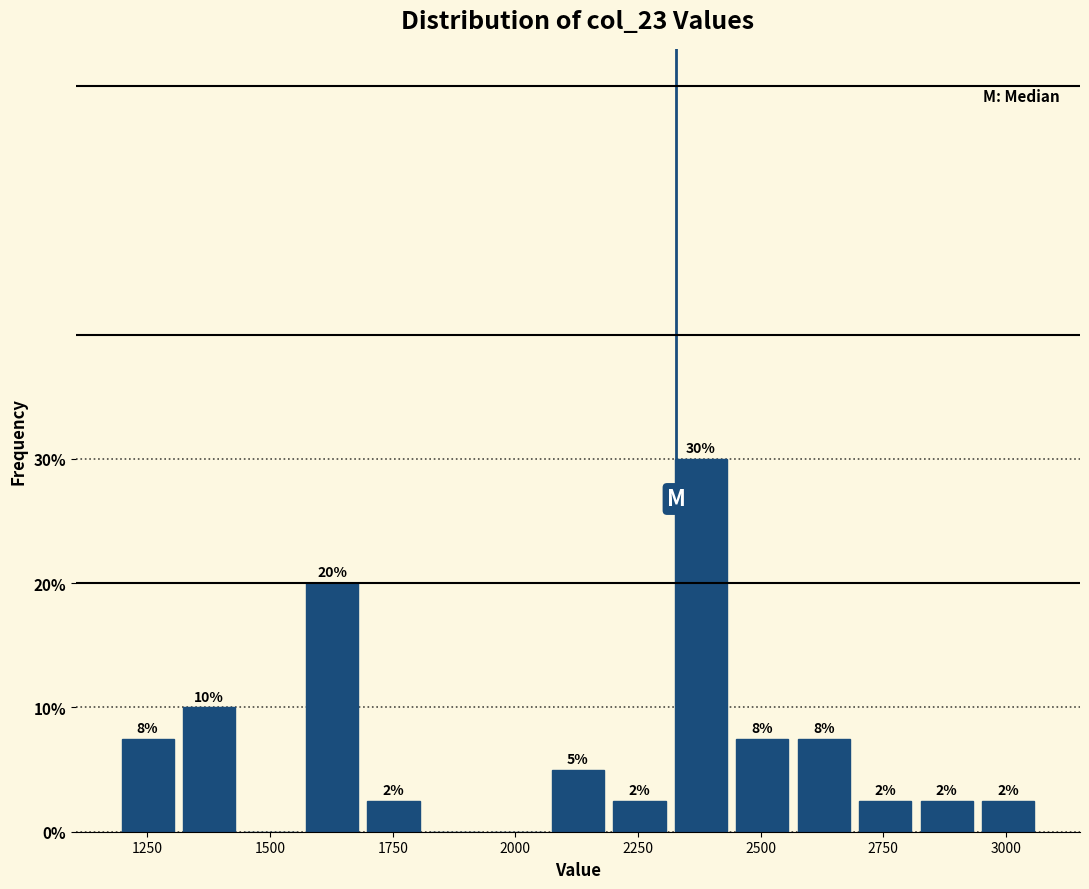

Read against the x-axis, roughly where is the centre of the tallest bar?

2400